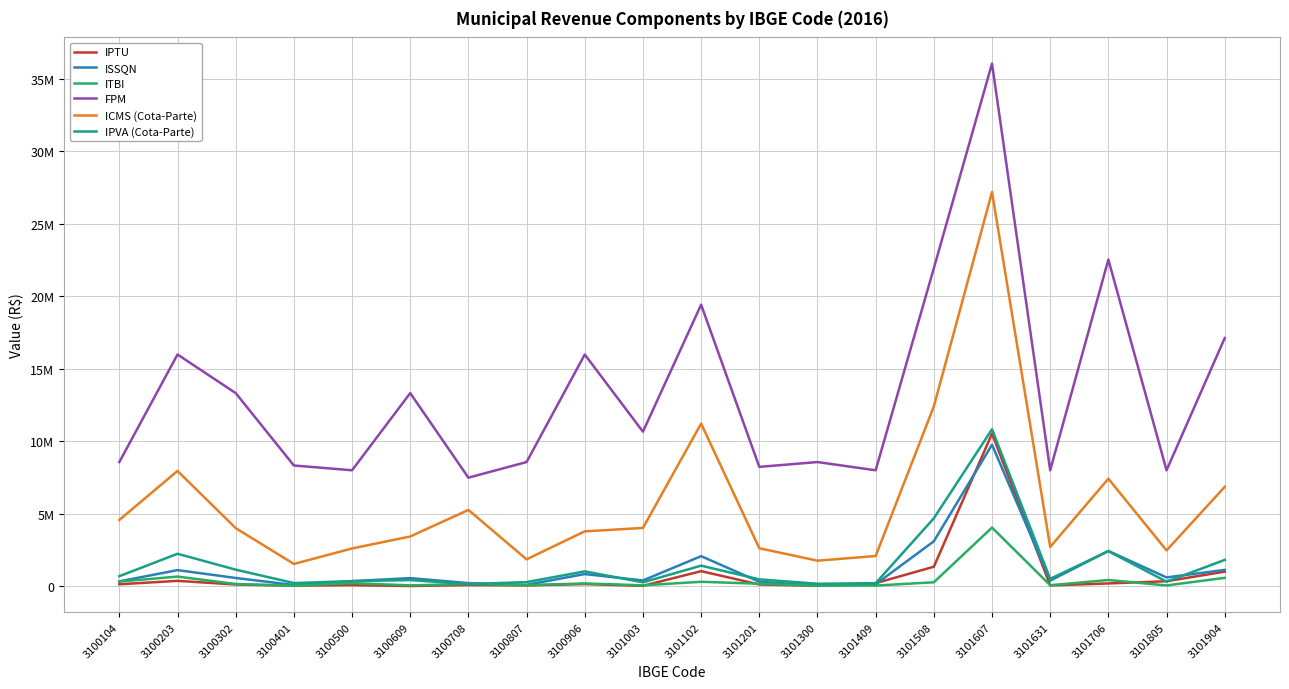

What is the total value across all series at 3101706?

35353161.1